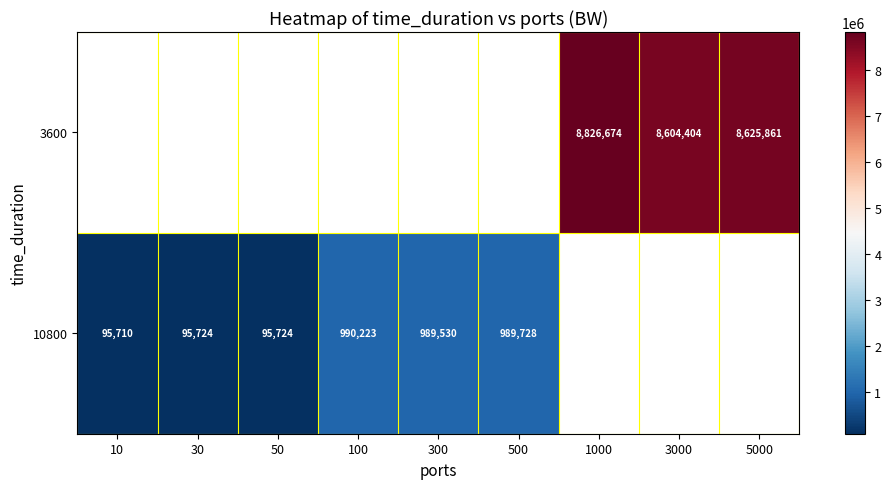

Is it true that 10800 equals 990223 at 100?

True